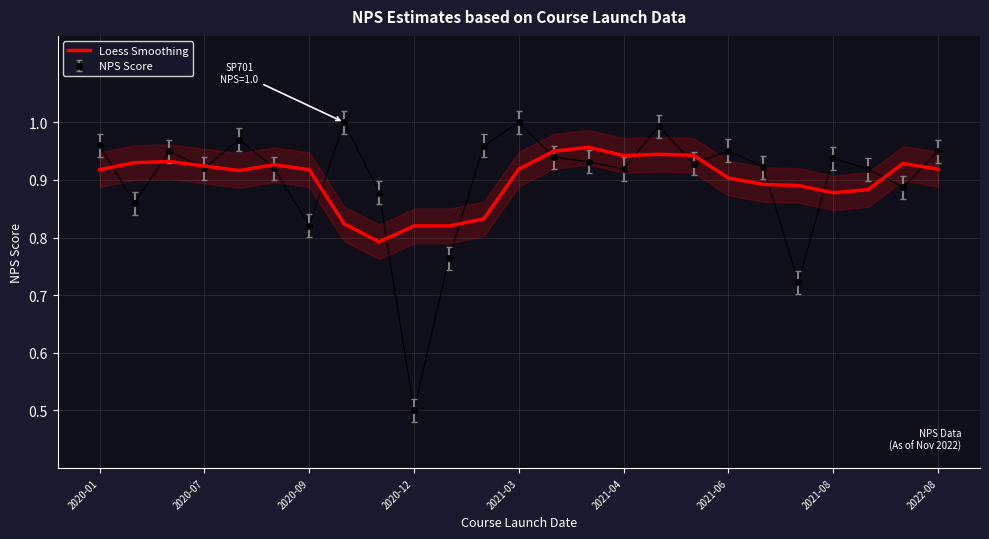

What is the average value?

0.9